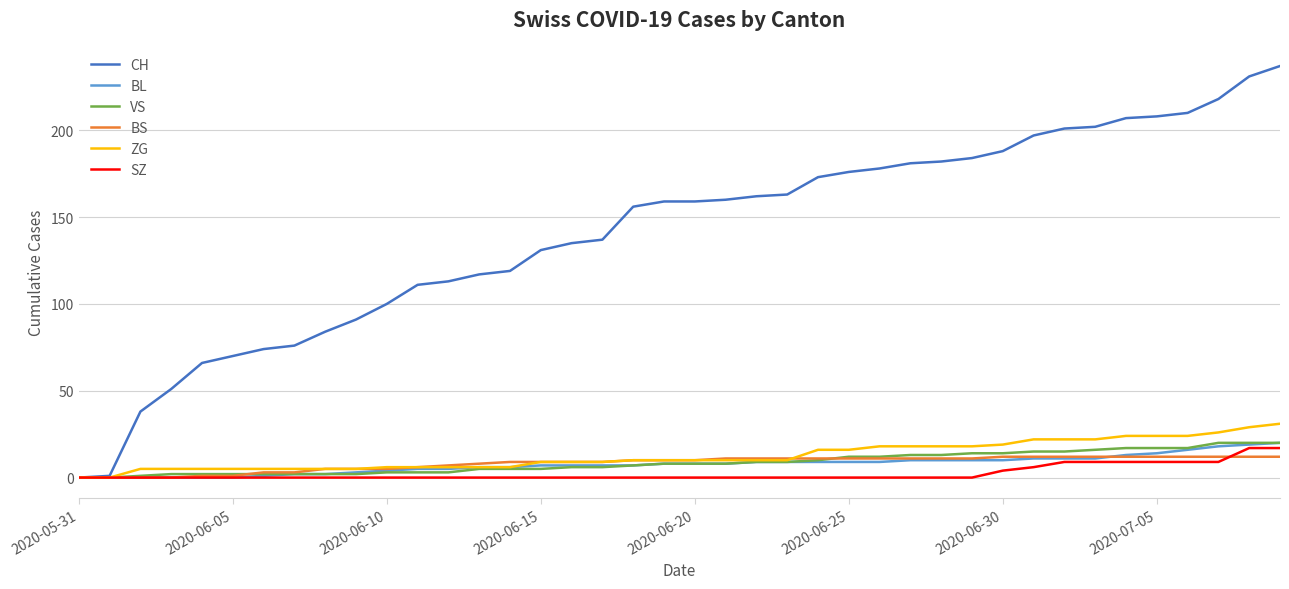

Which series has the largest total across all categories?

CH